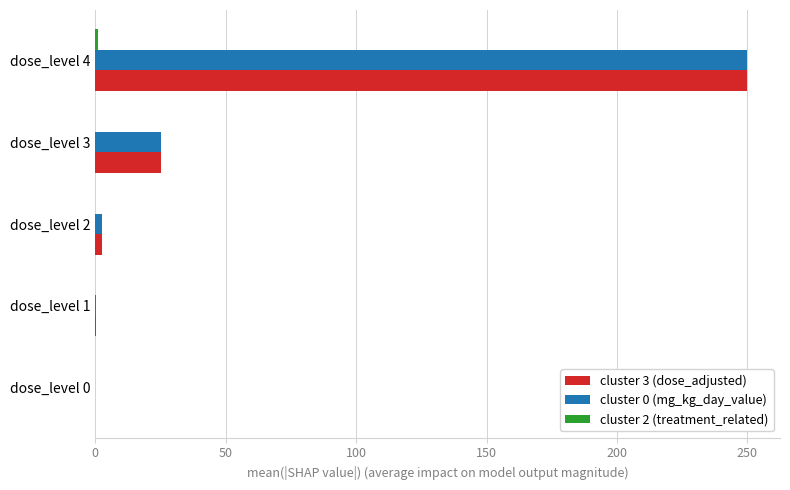

What is the total value across all series at dose_level 3?

50.0